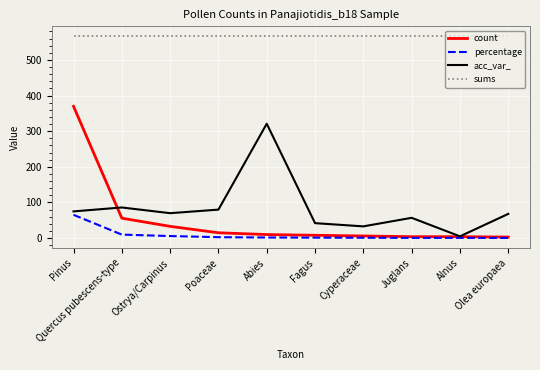

List the series in order of their peak value, lowest first.

percentage, acc_var_, count, sums